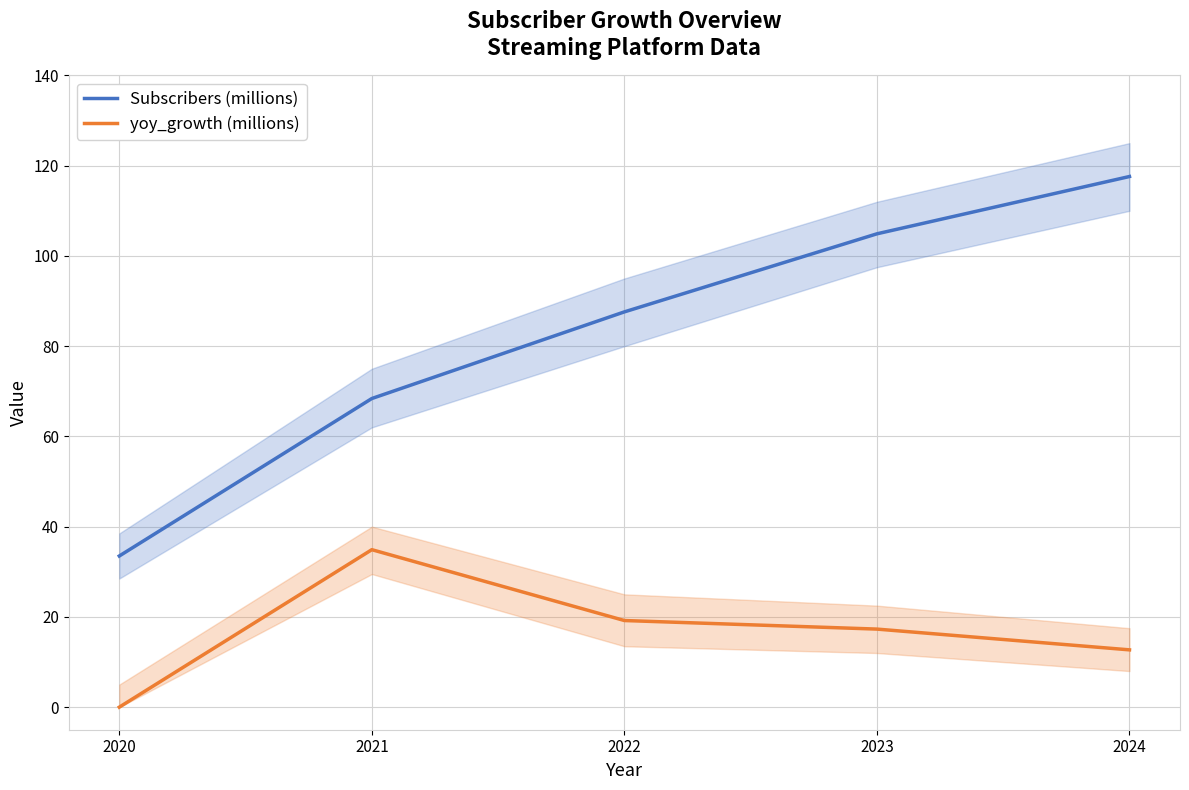

Rank the categories by yoy_growth (millions) value from lowest to highest.

2020, 2024, 2023, 2022, 2021